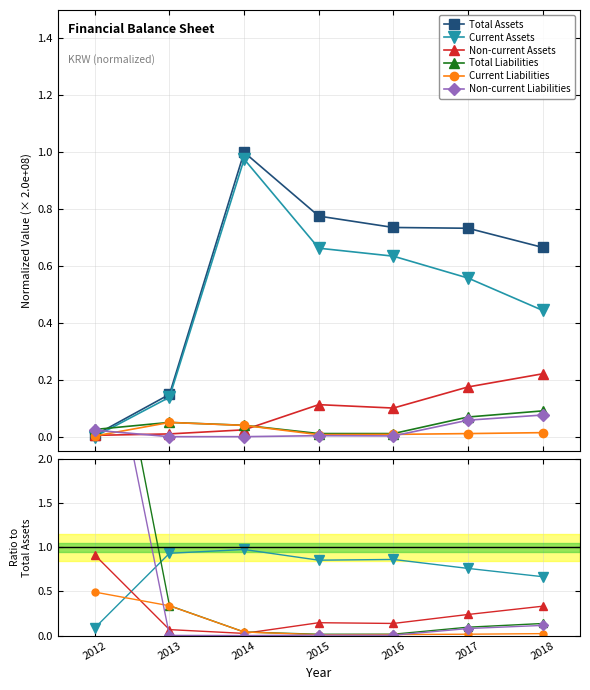

Where is Total Assets nearest to the value 0?

2012